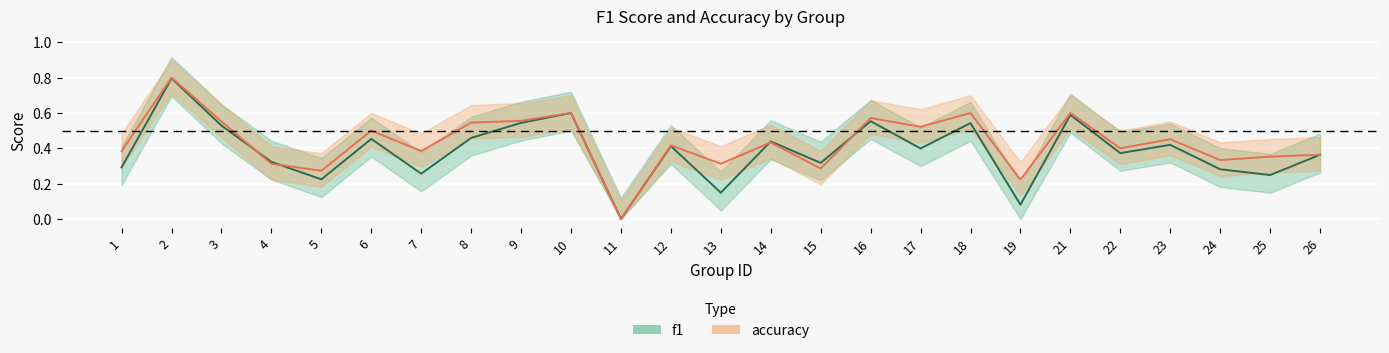

The f1 series shows 0.5 at 6. True or false?

True